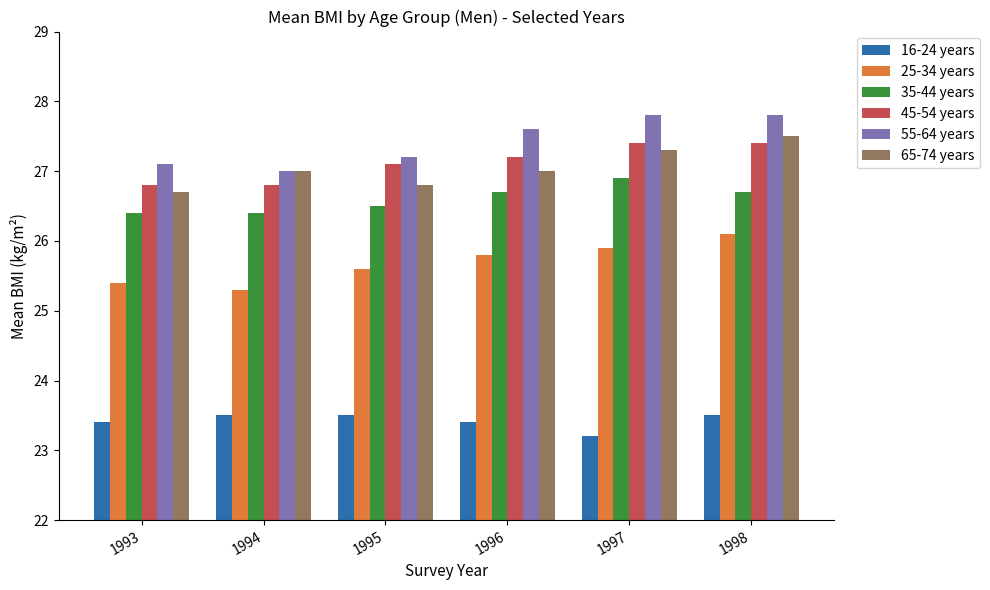

At which label is 16-24 years closest to 23?

1997